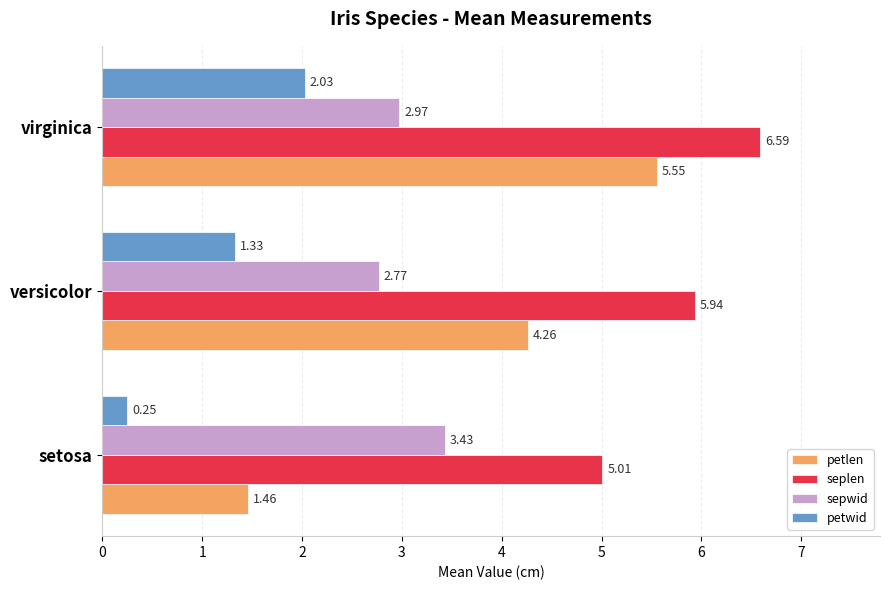

At which category is the sum across all series the highest?

virginica